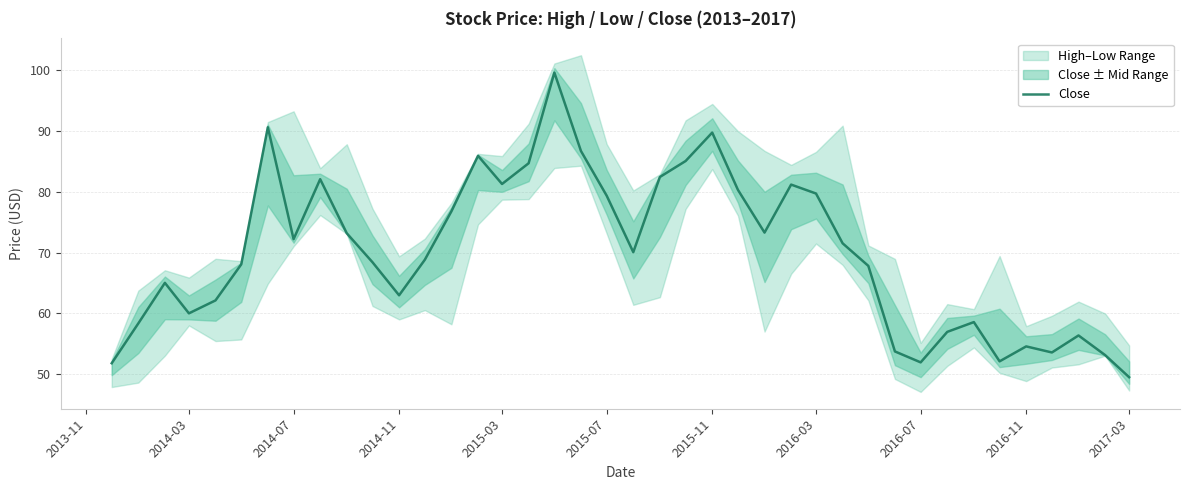

What is the highest value of the Close series?

99.6